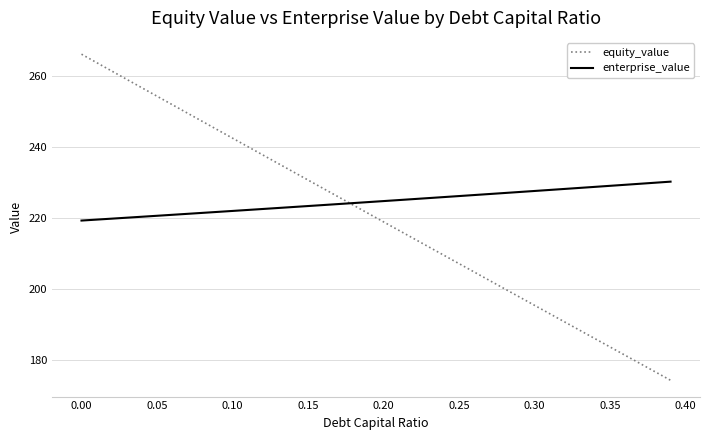

What is the difference between the maximum and minimum values in the enterprise_value series?

11.0